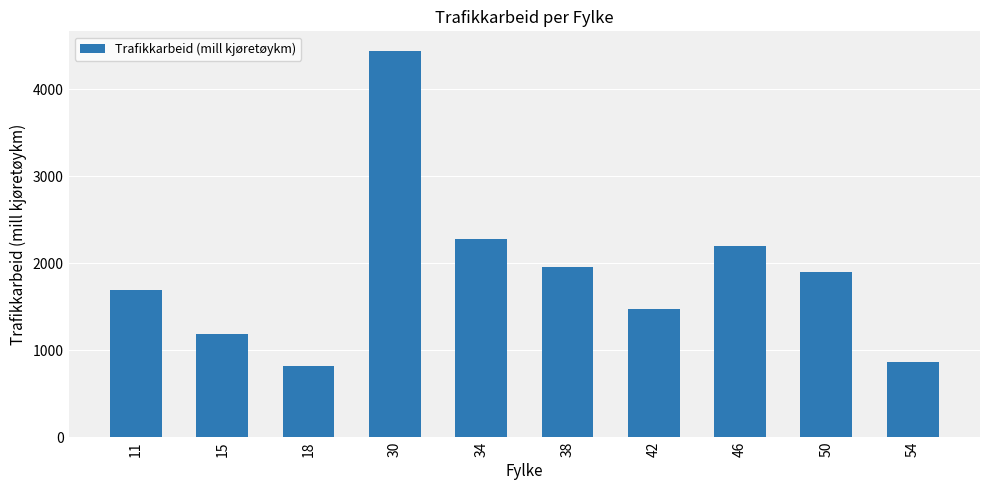

What is the sum of all values?

18808.1